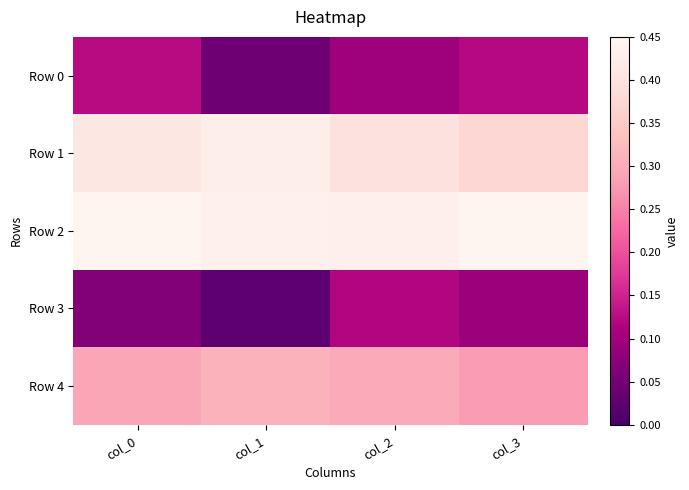

Which label corresponds to the largest value in the chart?

col_3